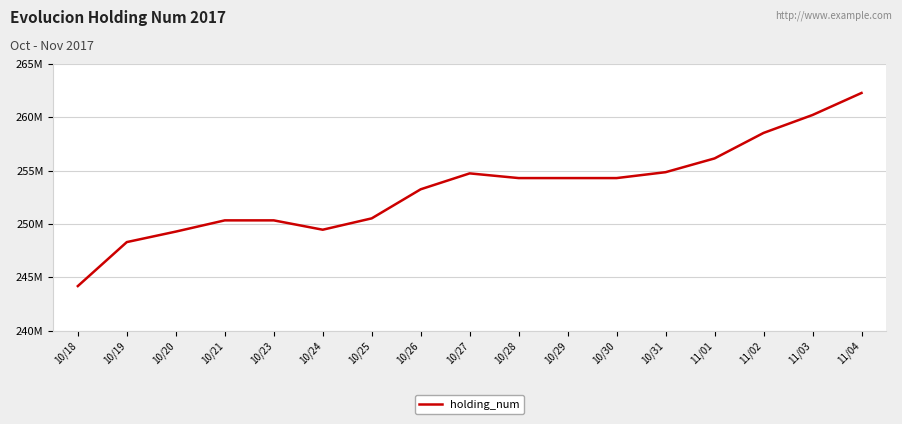

At which label is the value closest to 253240000?

10/26